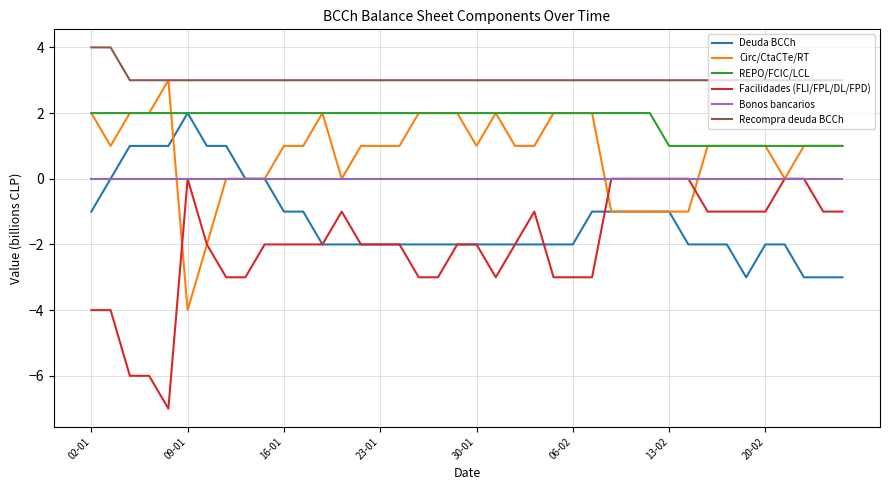

How many lines are shown in the chart?

6